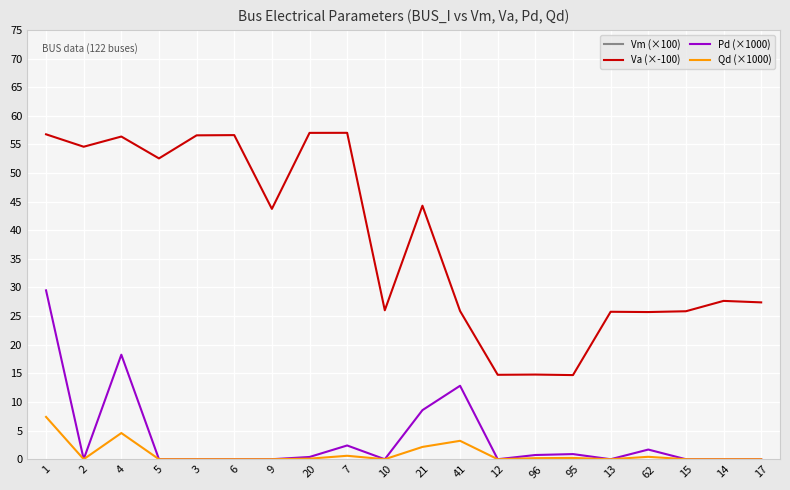

Is the value of Vm (×100) at 62 greater than the value of Pd (×1000) at 96?

Yes